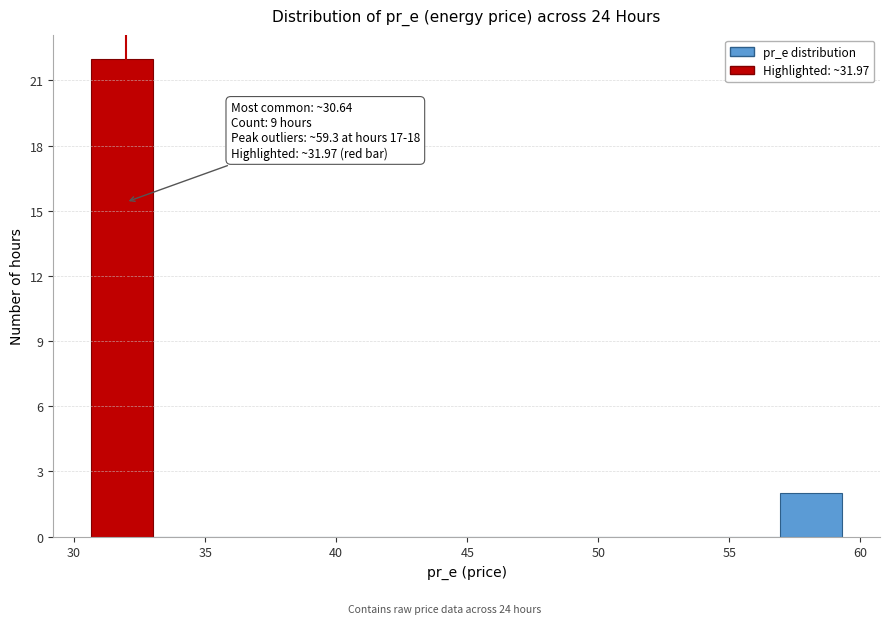

Which range on the x-axis has the tallest bar?

30.5 to 33.0